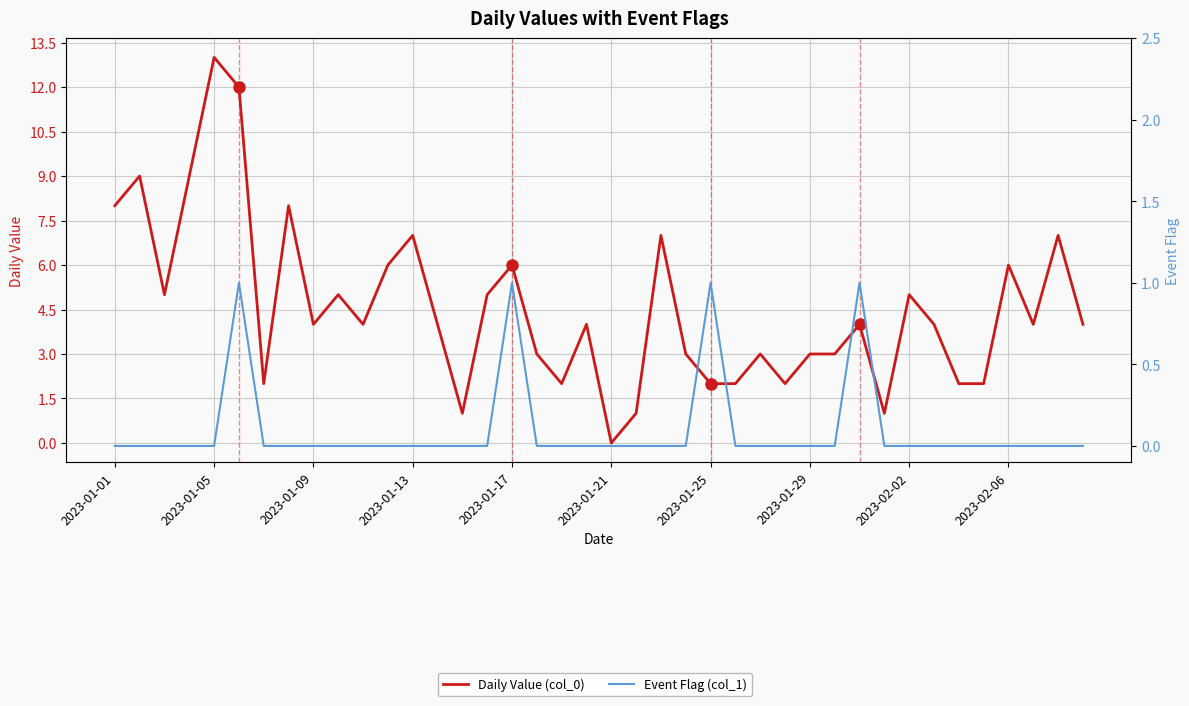

At how many categories does at least one series exceed 7?

6